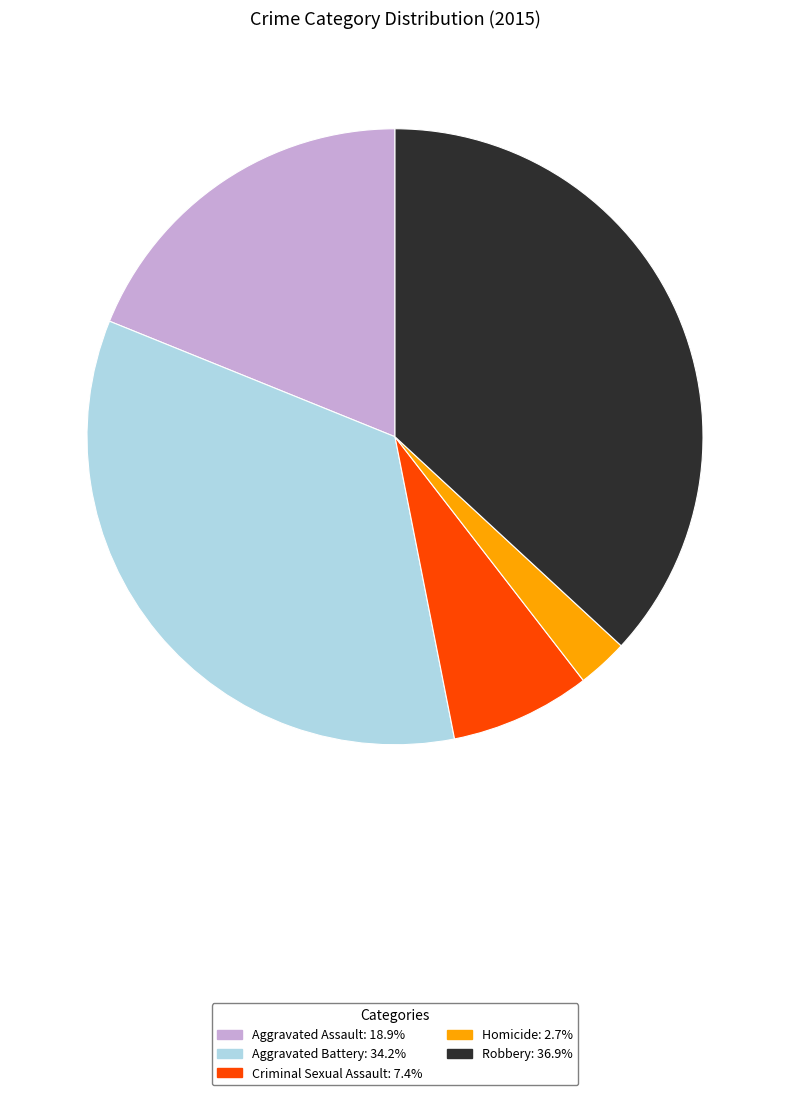

How many segments does this pie chart have?

5